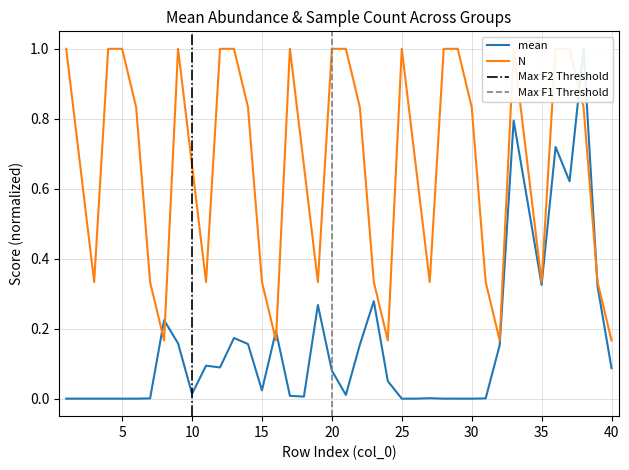

At which category does N reach its first local valley?

3